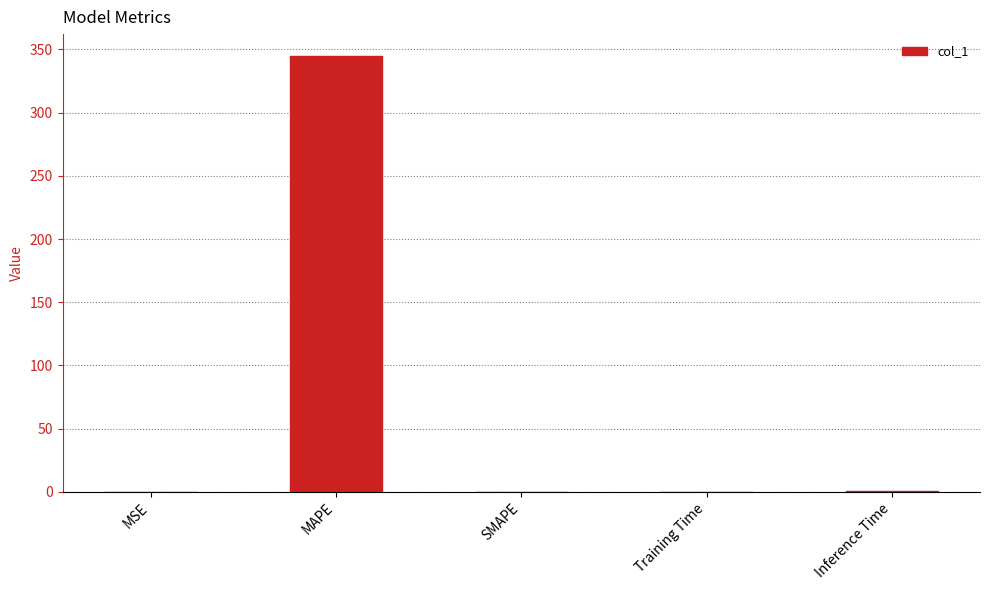

At which category does the chart reach its peak across all series?

MAPE